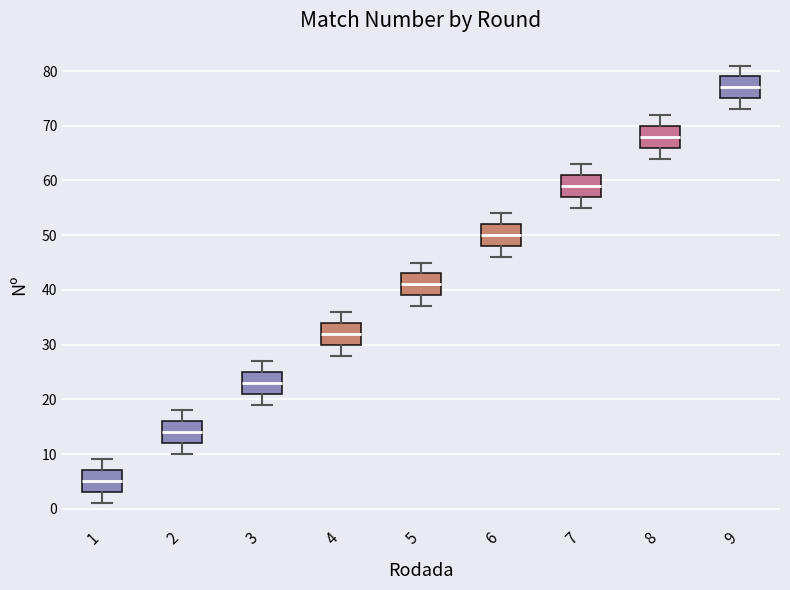

Where does the upper whisker of the box at x = 2 end on the y-axis? The values are not printed on the chart, so give them approximately, as read against the axis.

18